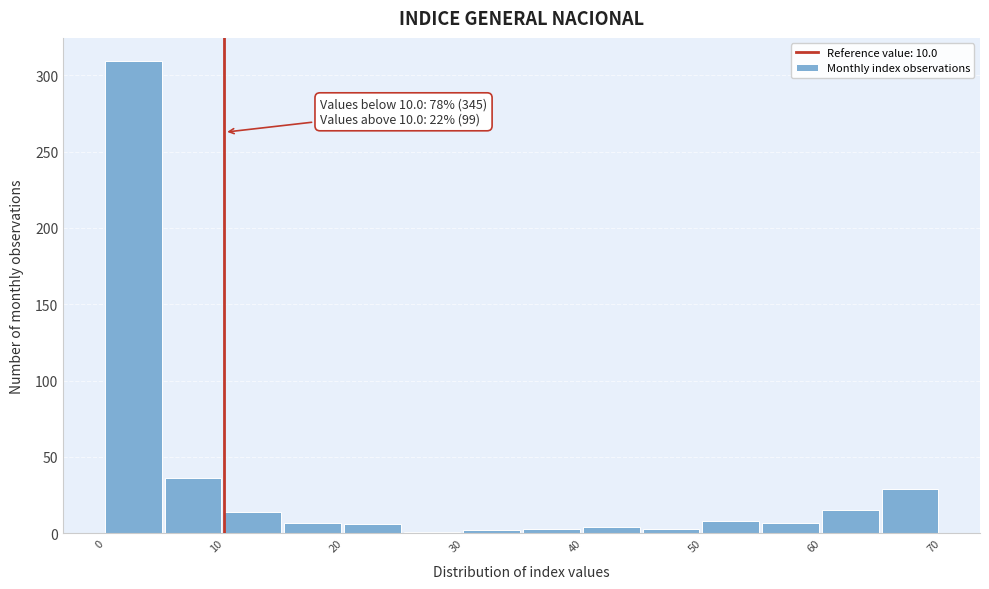

Which range on the x-axis has the tallest bar?

0 to 5